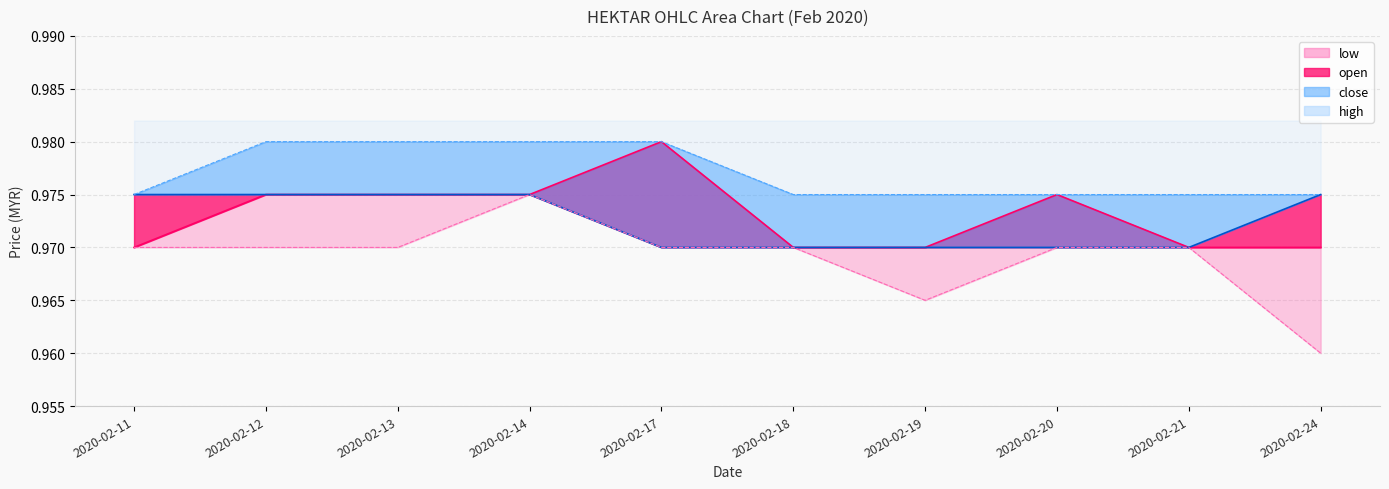

What is the sum of all low values?

9.7